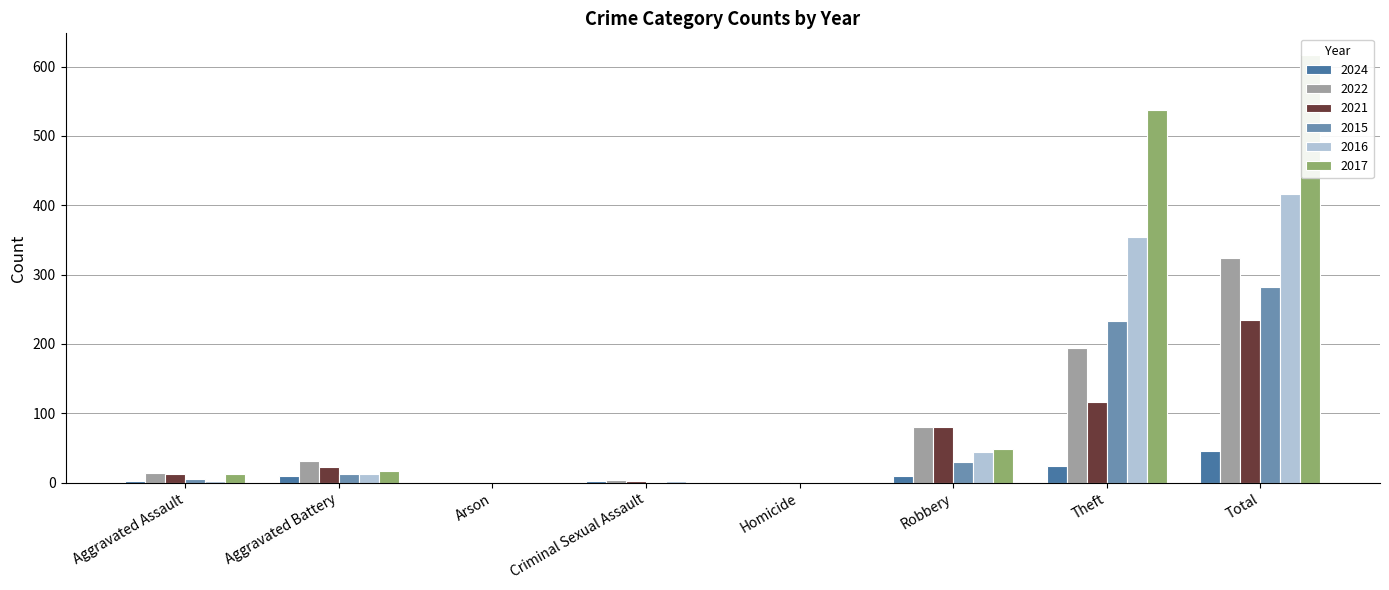

How many bars are there in total?

48